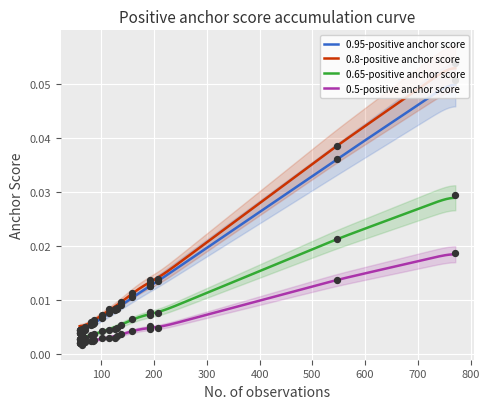

Which series contains the highest Y value?

0.8-positive anchor score